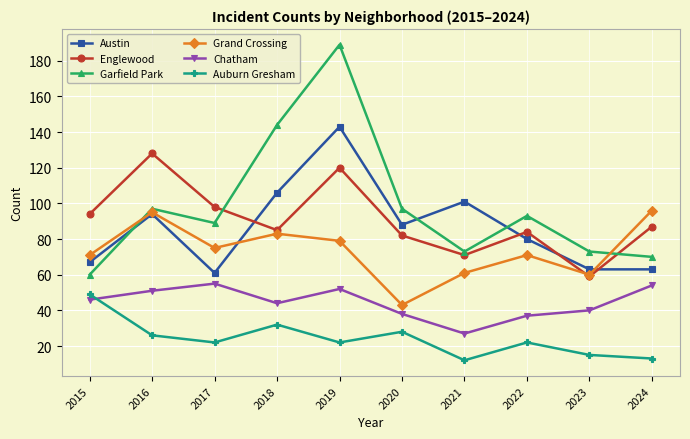

True or false: Englewood and Garfield Park intersect in this chart.

True